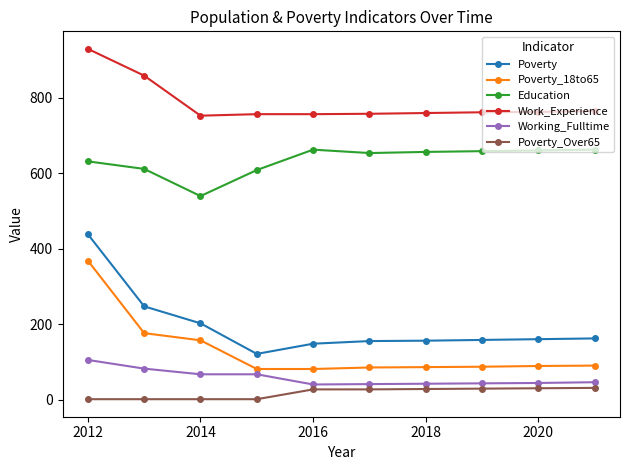

True or false: Working_Fulltime and Education intersect in this chart.

False